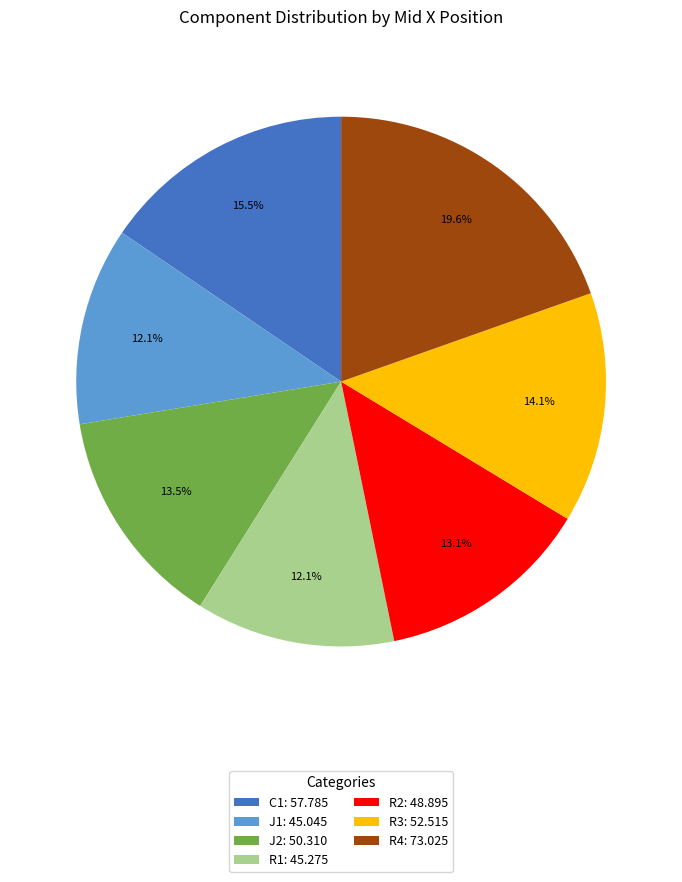

Is there any slice that represents more than half of the pie?

No